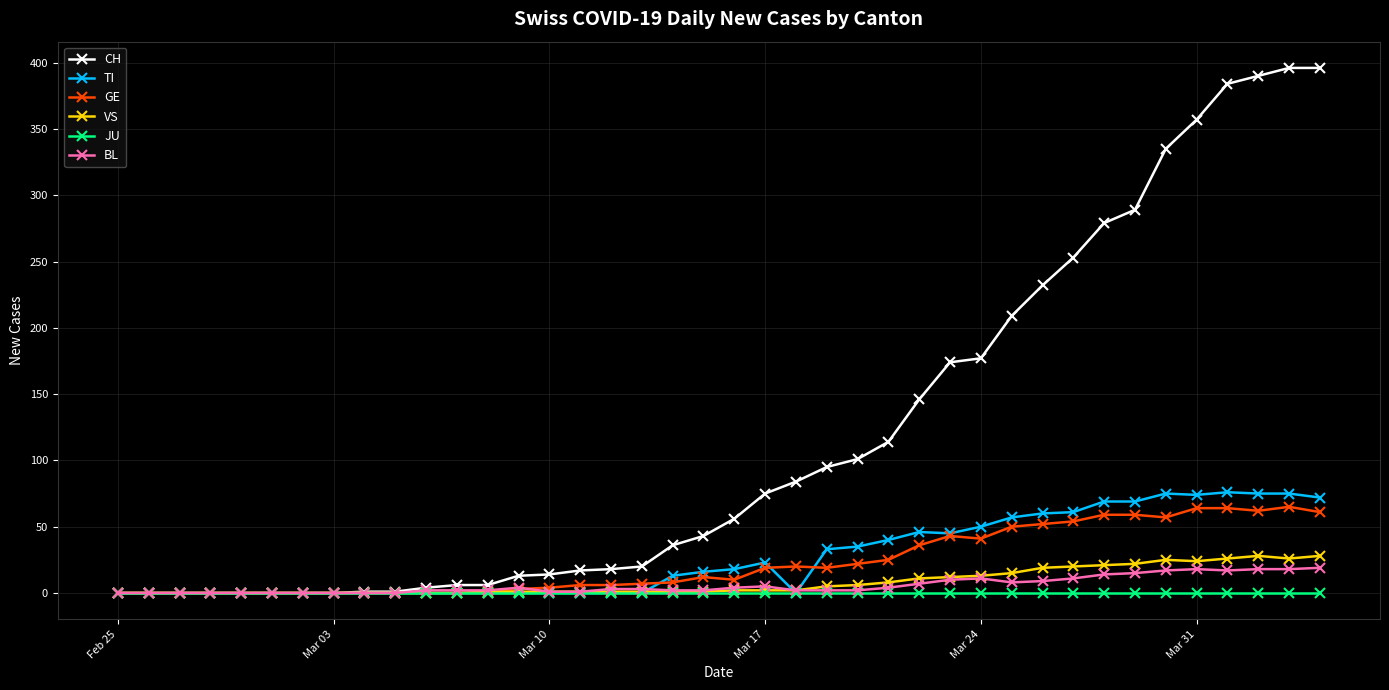

Which series has the largest total across all categories?

CH